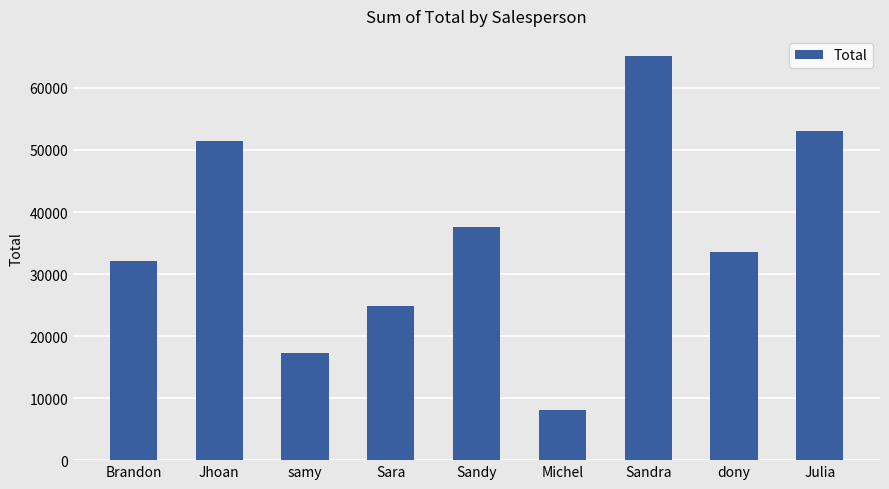

Rank the categories by value from highest to lowest.

Sandra, Julia, Jhoan, Sandy, dony, Brandon, Sara, samy, Michel